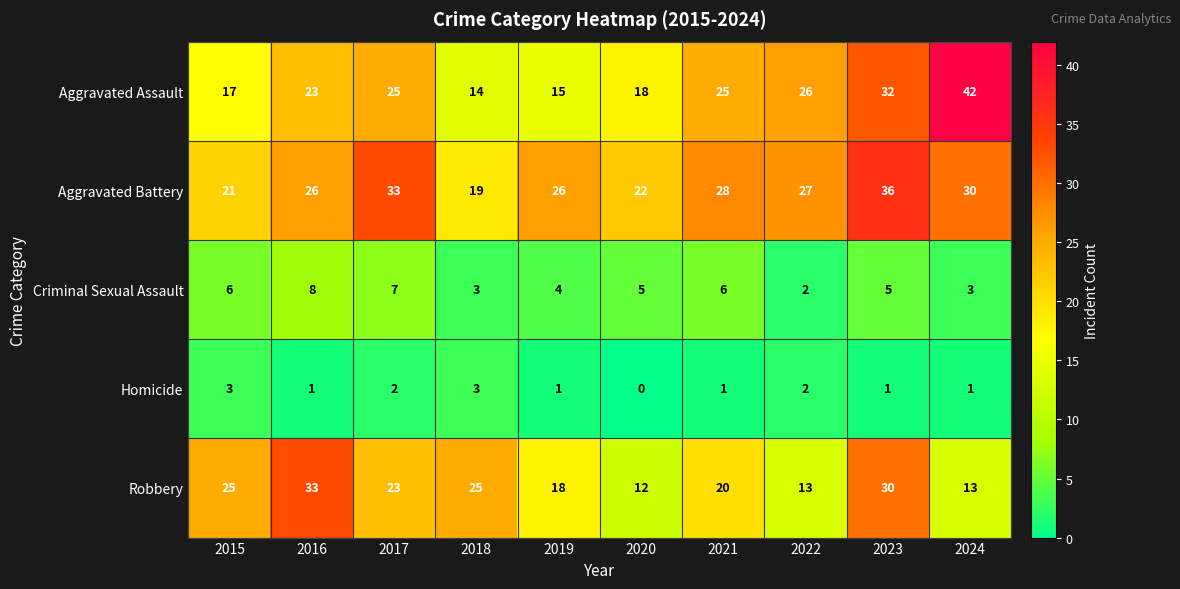

What is the difference between the second highest and minimum values in the Criminal Sexual Assault series?

5